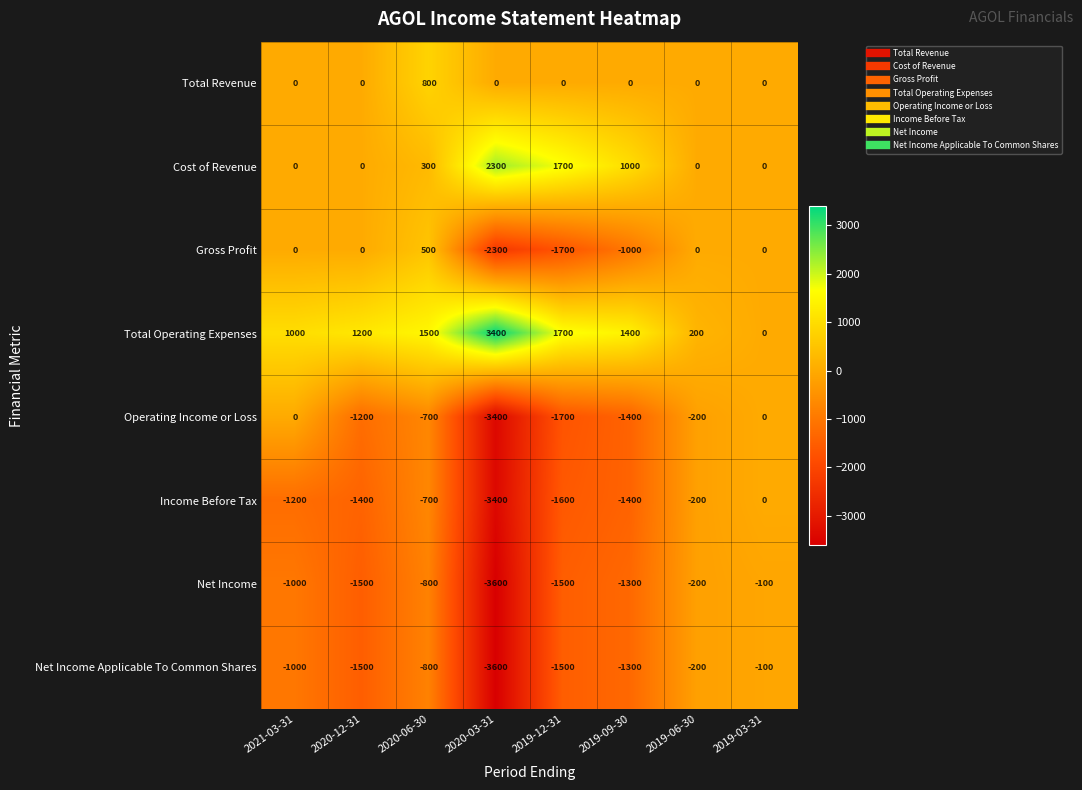

At which category is the sum across all series the highest?

2020-06-30